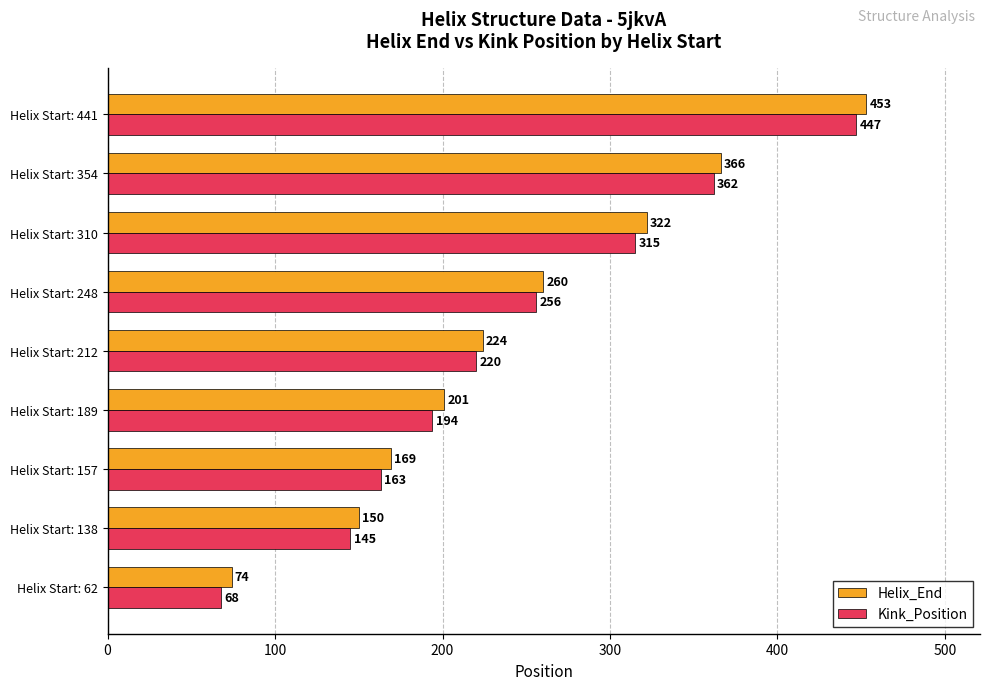

What is the total value across all series at Helix Start: 310?

637